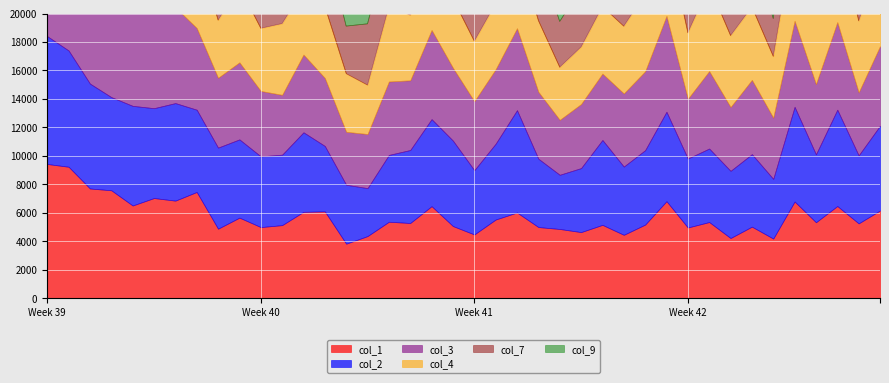

Does the chart display data point markers on the line(s)?

No